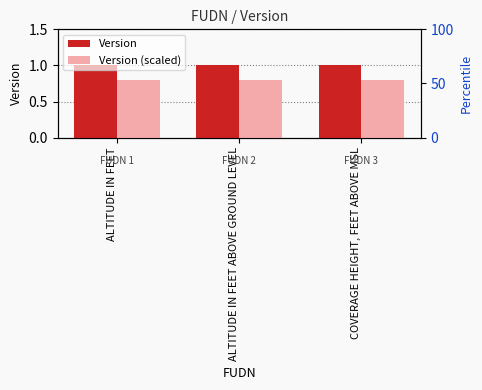

The value of Version at ALTITUDE IN FEET is 1.0. True or false?

True